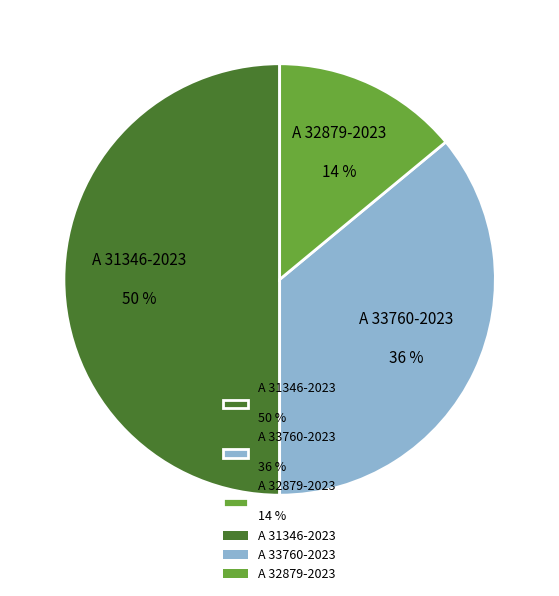

How many slices are in this pie chart?

3